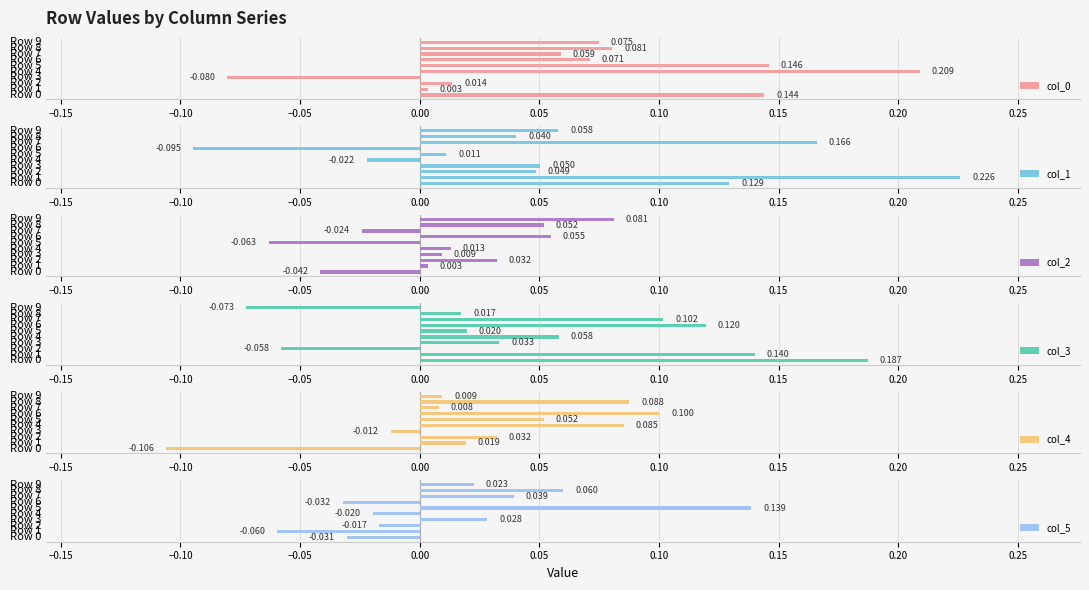

Reading right to left, what are all the values shown in this chart?

col_0: 0.1	0.1	0.1	0.1	0.1	0.2	-0.1	0.0	0.0	0.1
col_1: 0.1	0.0	0.2	-0.1	0.0	-0.0	0.1	0.0	0.2	0.1
col_2: 0.1	0.1	-0.0	0.1	-0.1	0.0	0.0	0.0	0.0	-0.0
col_3: -0.1	0.0	0.1	0.1	0.0	0.1	0.0	-0.1	0.1	0.2
col_4: 0.0	0.1	0.0	0.1	0.1	0.1	-0.0	0.0	0.0	-0.1
col_5: 0.0	0.1	0.0	-0.0	0.1	-0.0	0.0	-0.0	-0.1	-0.0